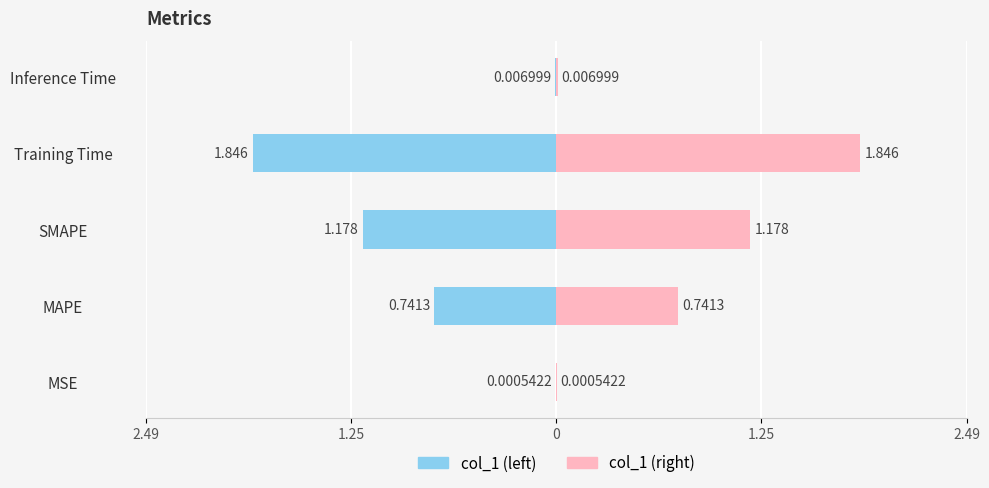

What position from the right is SMAPE?

3